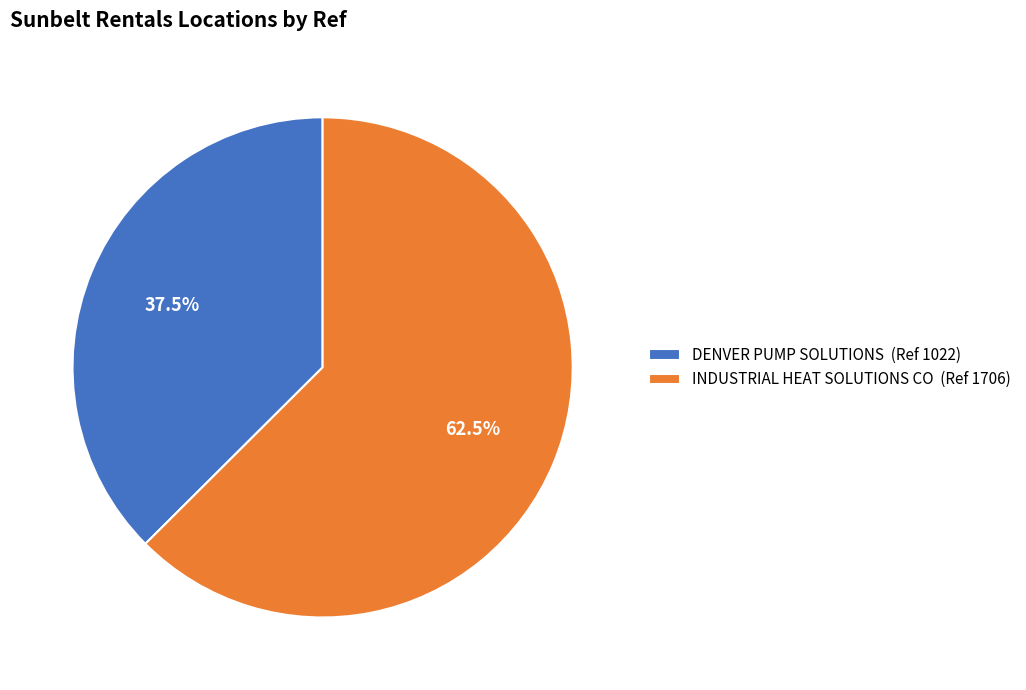

Rank the categories by value from lowest to highest.

DENVER PUMP SOLUTIONS, INDUSTRIAL HEAT SOLUTIONS CO